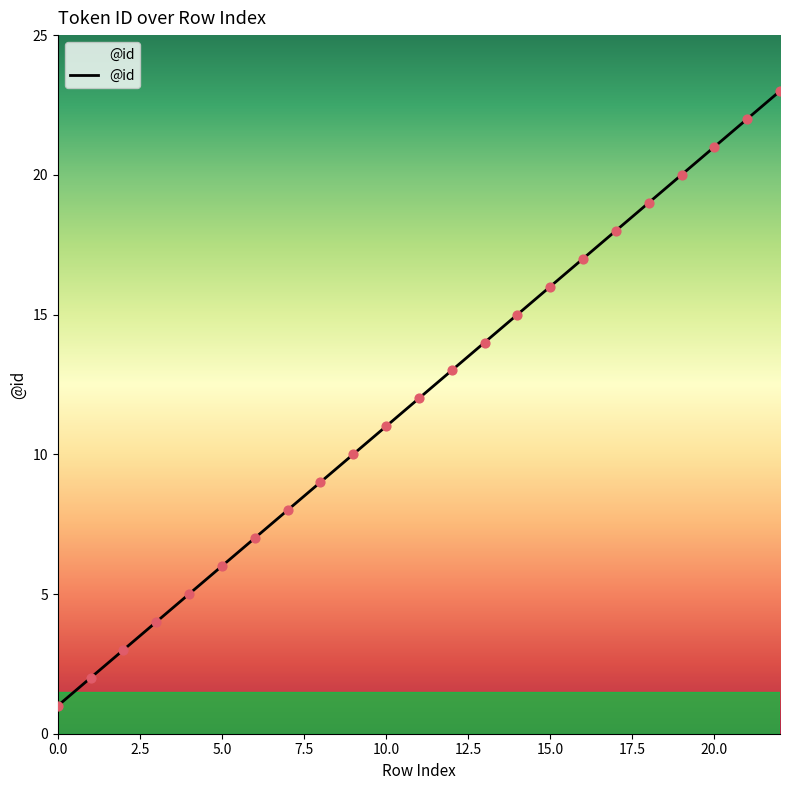

What is the greatest value displayed?

23